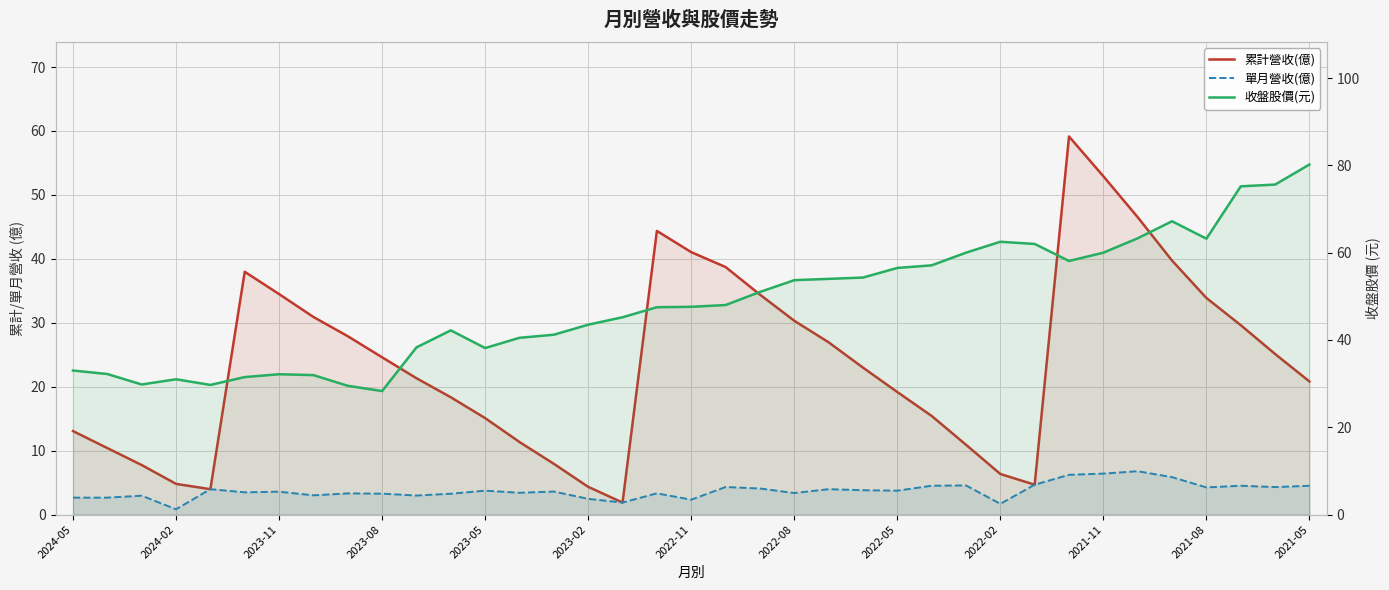

Between 2023-02 and 35, which series saw the biggest shift?

收盤股價(元)